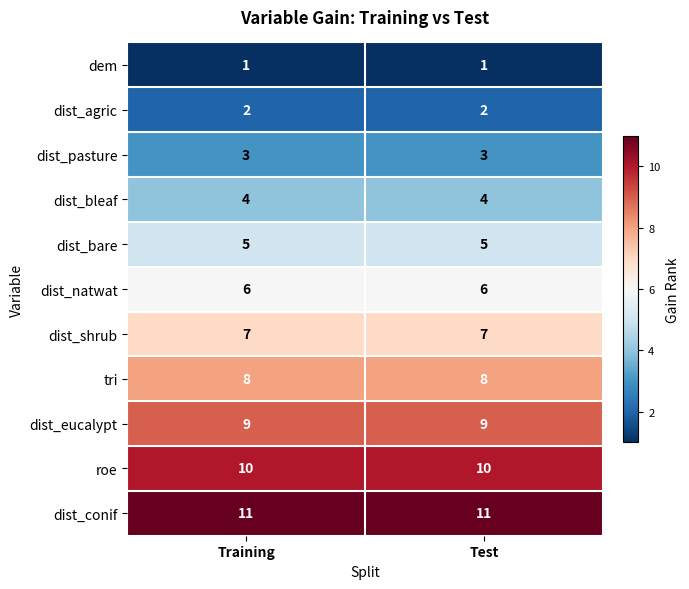

What is the maximum value shown in the chart?

11